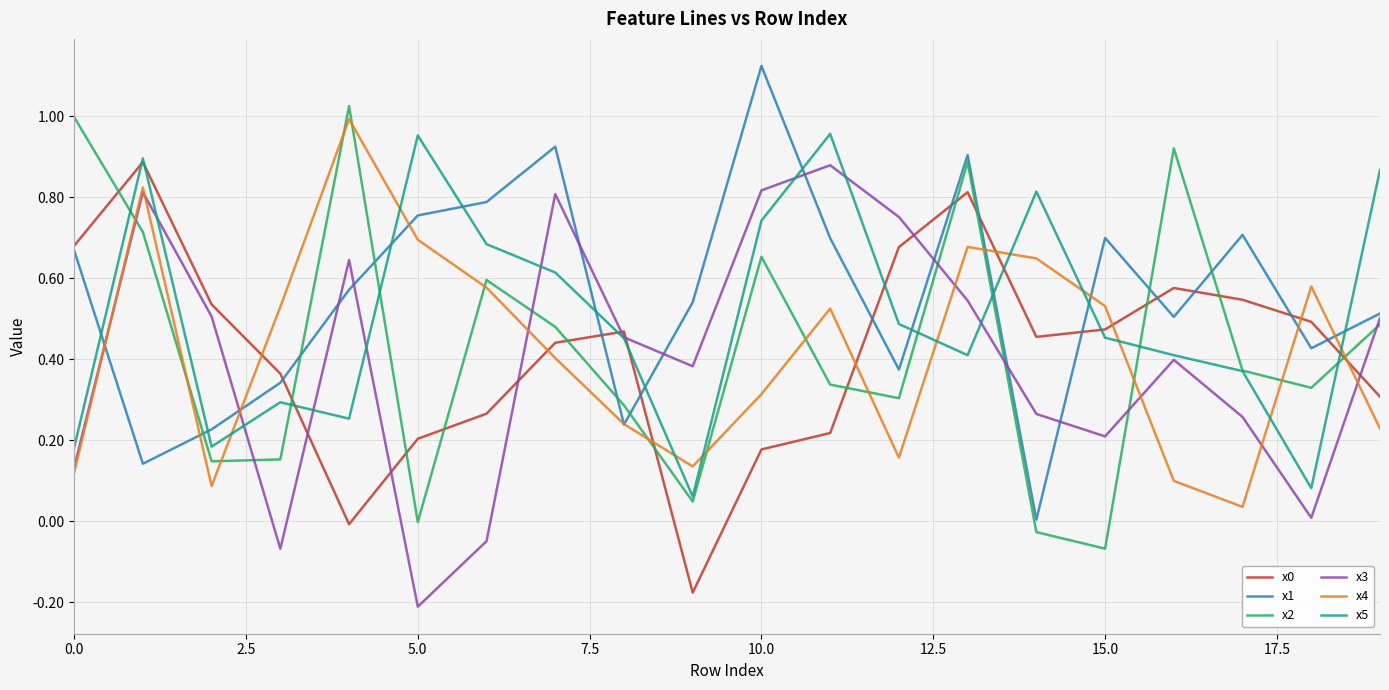

In x1, how many points are lower than both neighbors (excluding endpoints)?

6